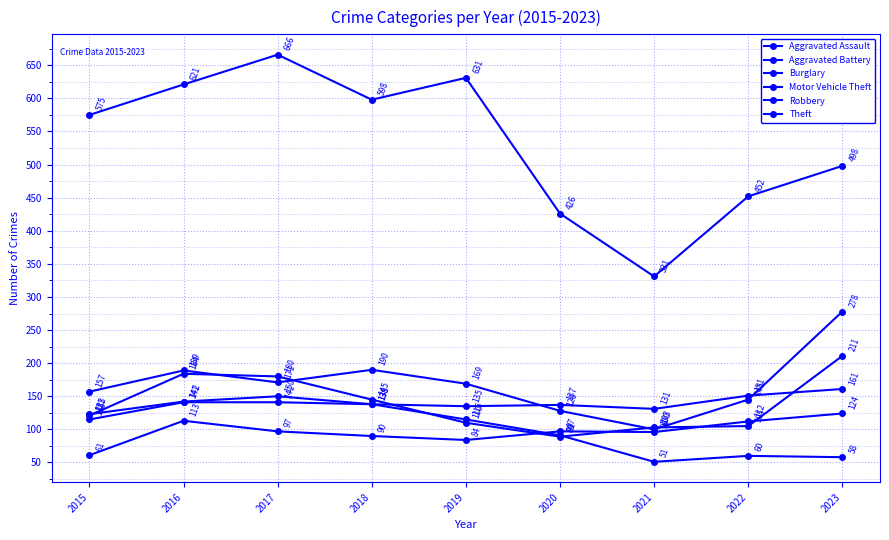

What is the approximate value of Motor Vehicle Theft at 2017, to the nearest 10?

170